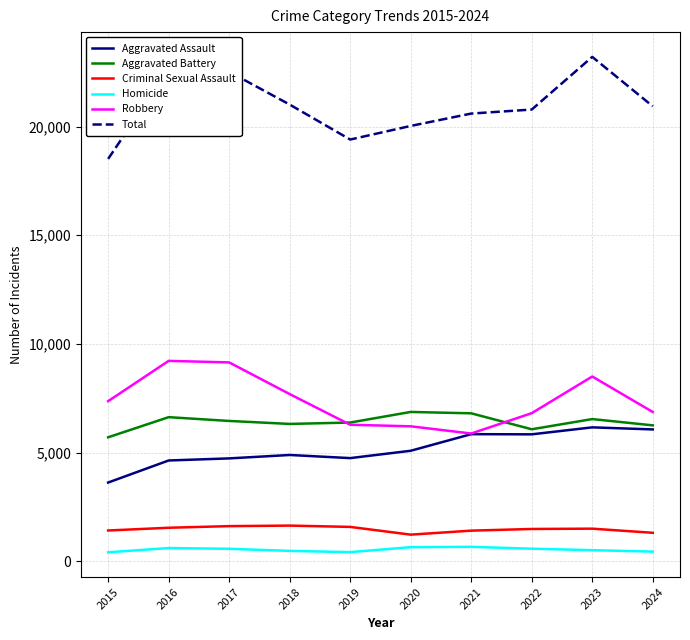

The Aggravated Battery series shows 6540 at 2023. True or false?

True